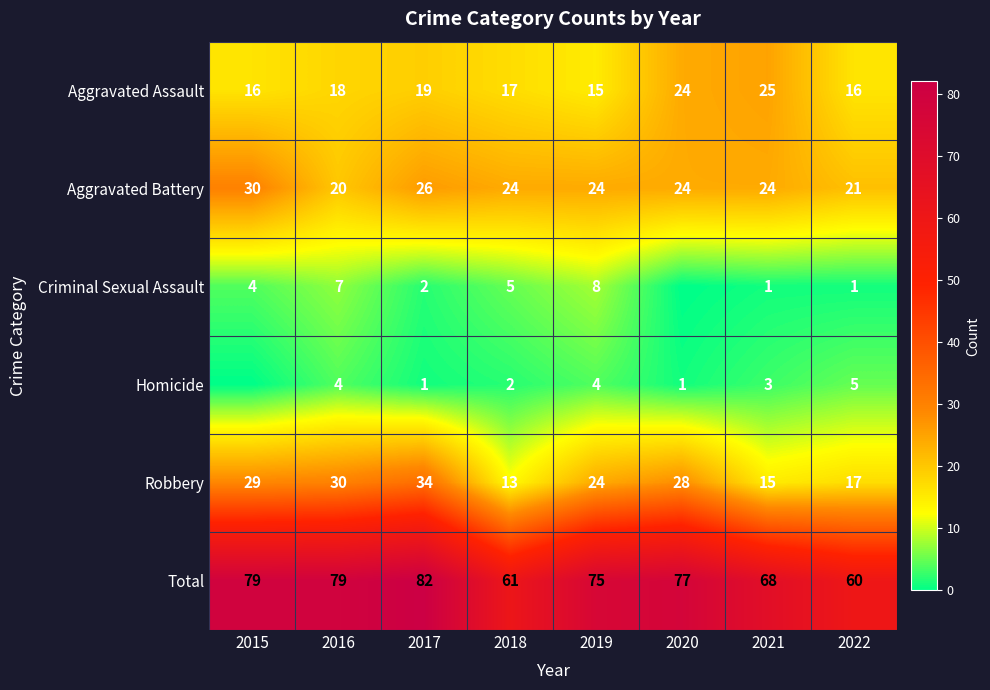

At 2016, list the series in order from largest to smallest.

Total, Robbery, Aggravated Battery, Aggravated Assault, Criminal Sexual Assault, Homicide